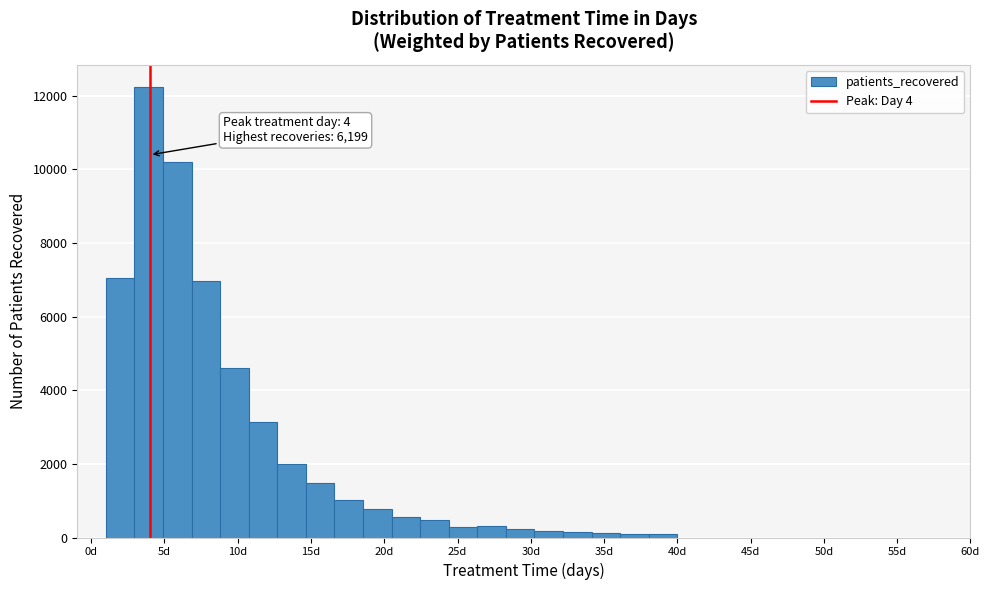

Around what value on the x-axis is the tallest bar? Give the approximate position of its centre, as read against the axis.

4.0